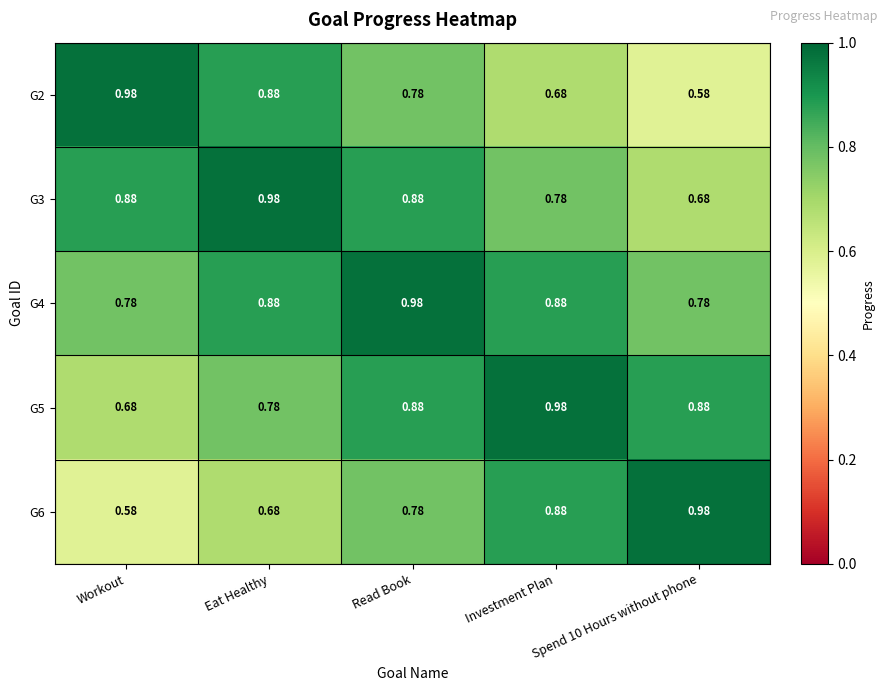

At which label does G5 reach its minimum?

Workout